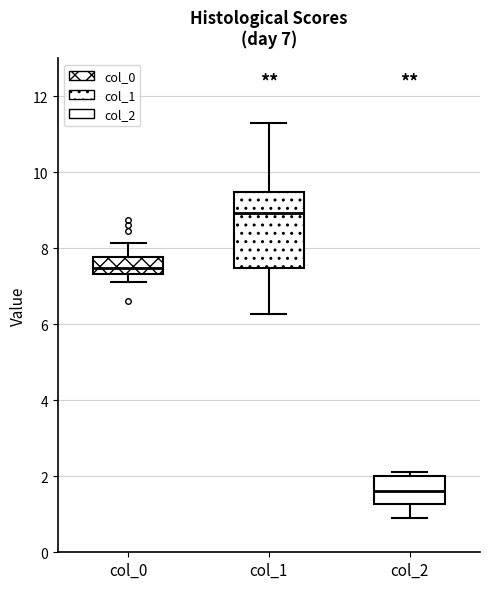

Which box is the tallest, from its lower edge to its upper edge?

col_1